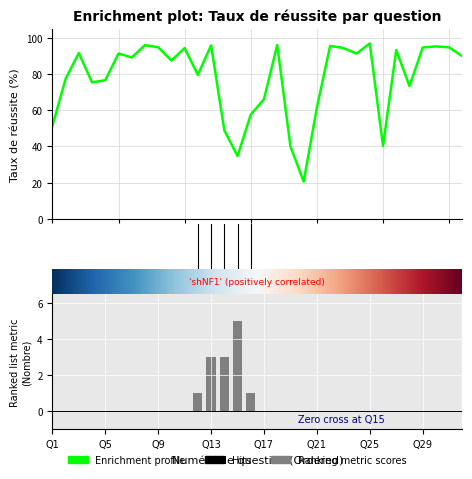

Is it true that taux réussite equals 154.1 at Q10?

False